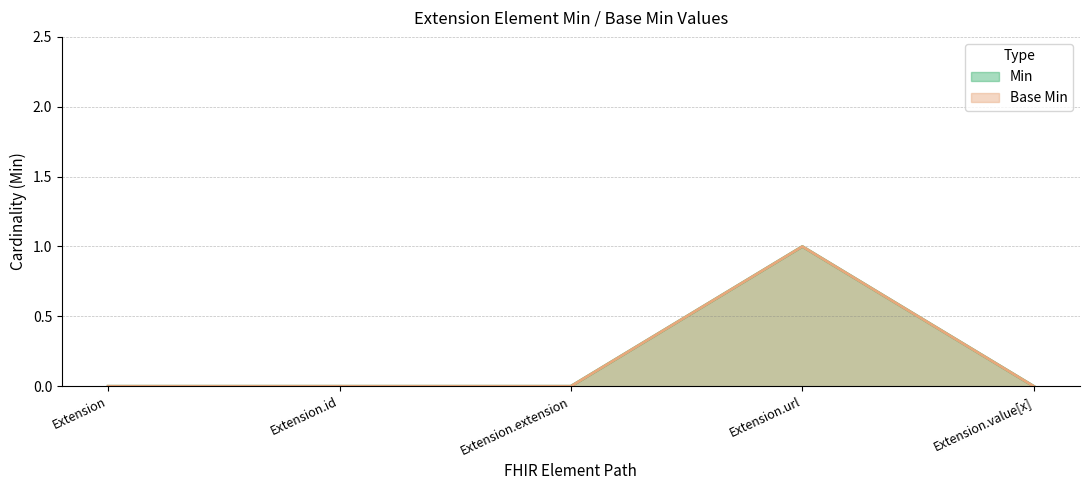

At how many categories does at least one series exceed 0?

1